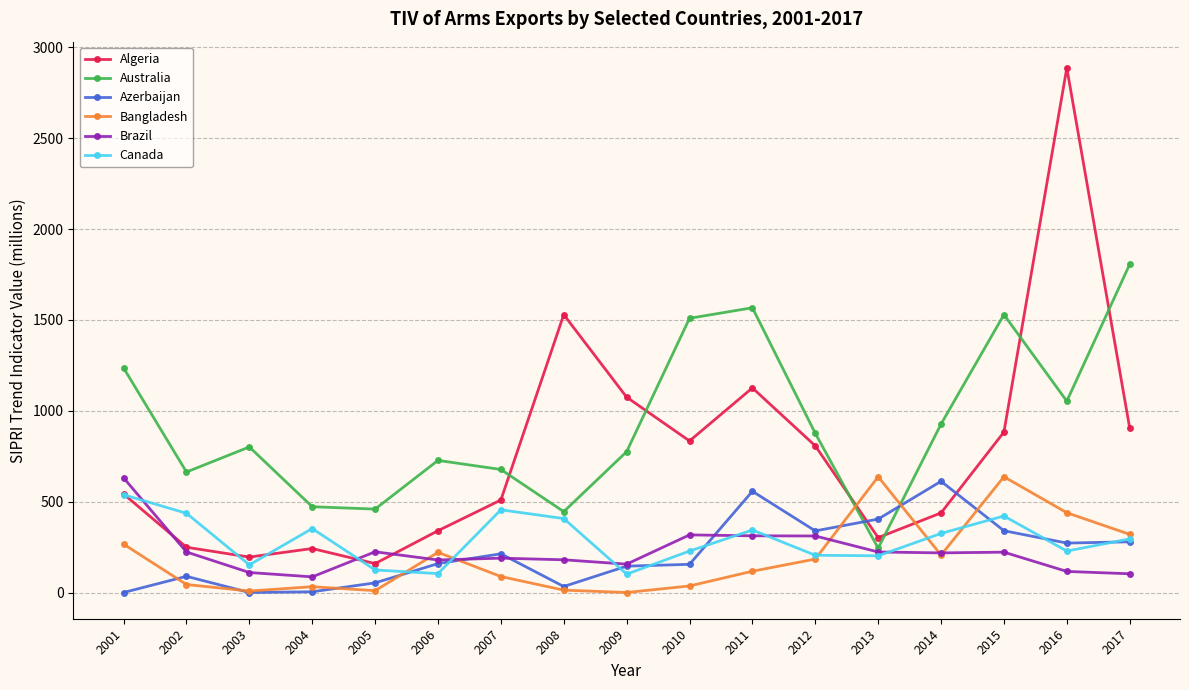

True or false: Bangladesh has more than 0 points higher than both neighbors.

True